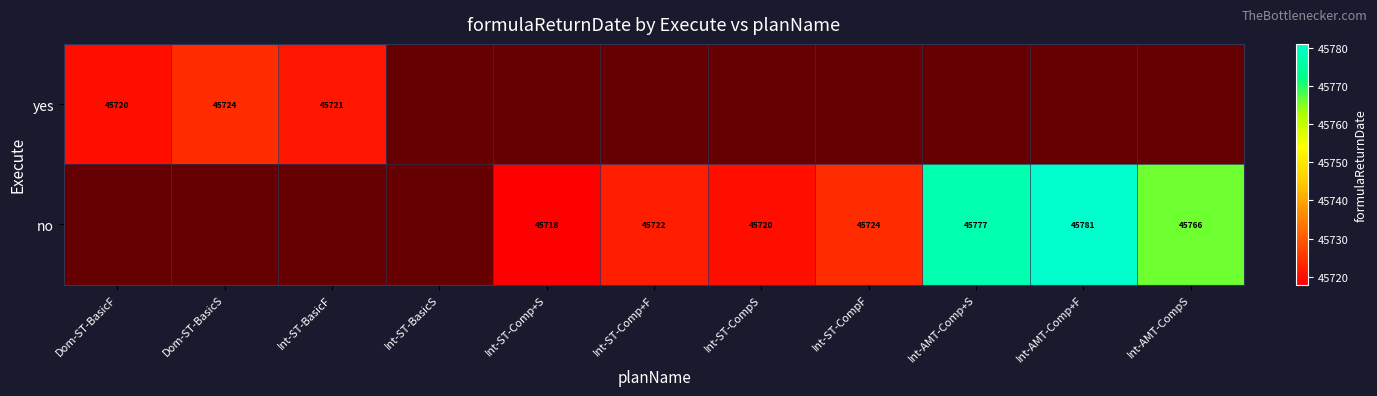

Is the value of yes at Dom-ST-BasicS greater than the value of no at Int-AMT-Comp+F?

No